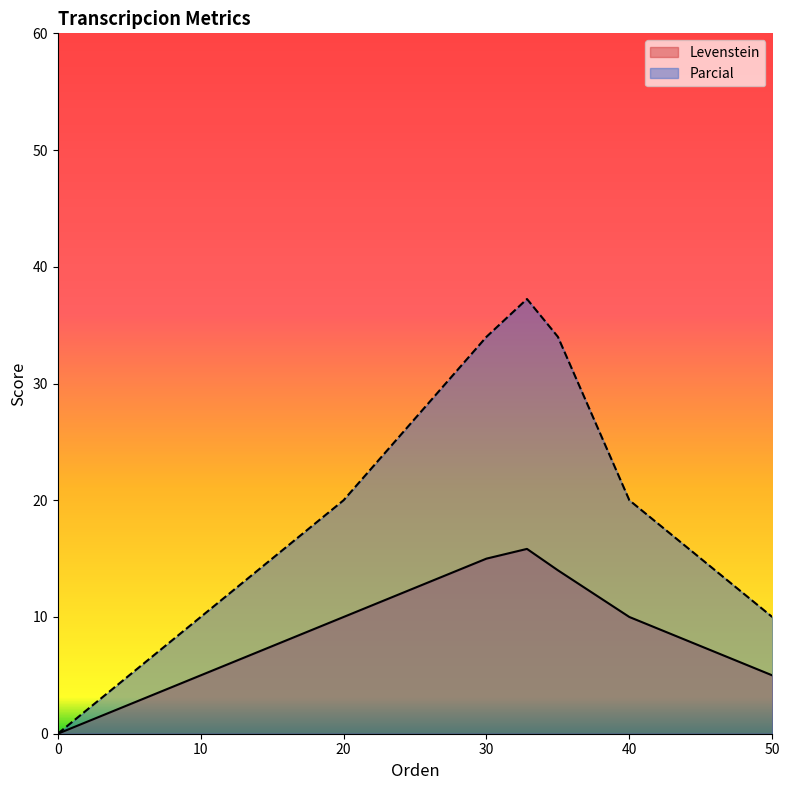

What is the highest value of the Levenstein series?

15.8